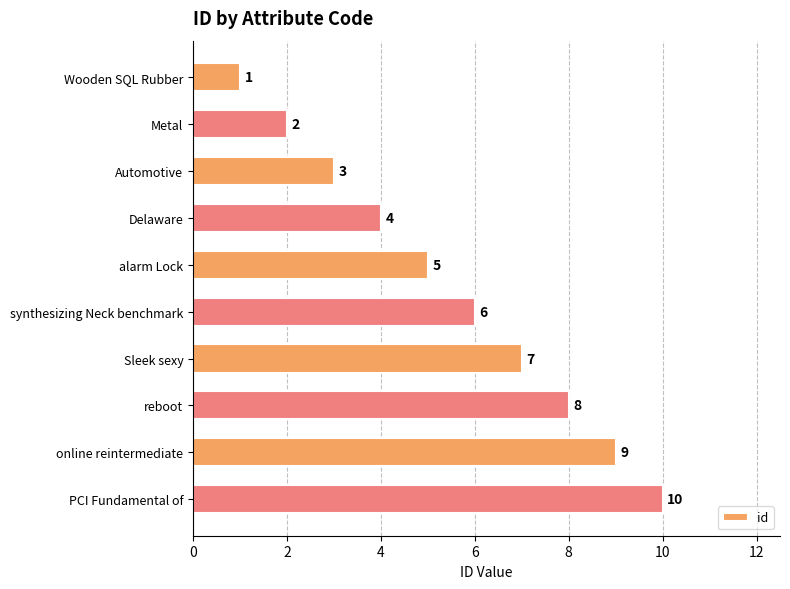

Is it true that the value at PCI Fundamental of is 10?

True